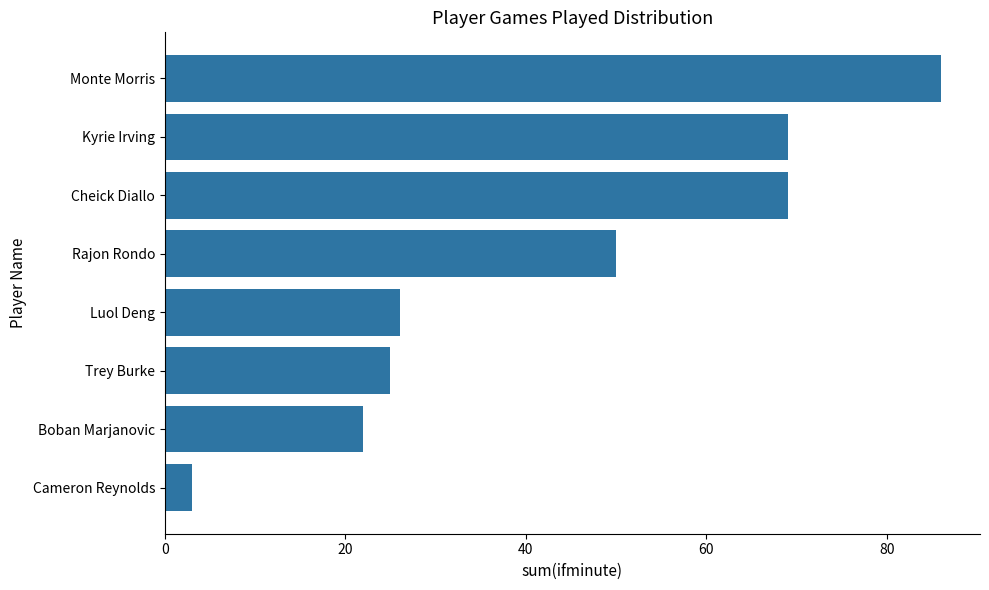

What is the value of the 5th bar from the top?

26